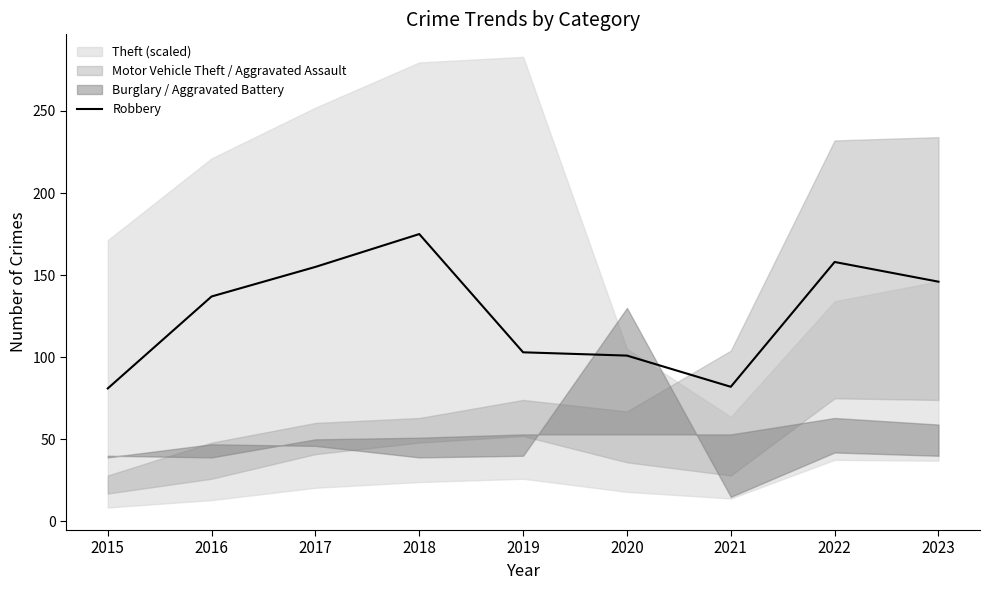

Does the chart display data point markers on the line(s)?

No